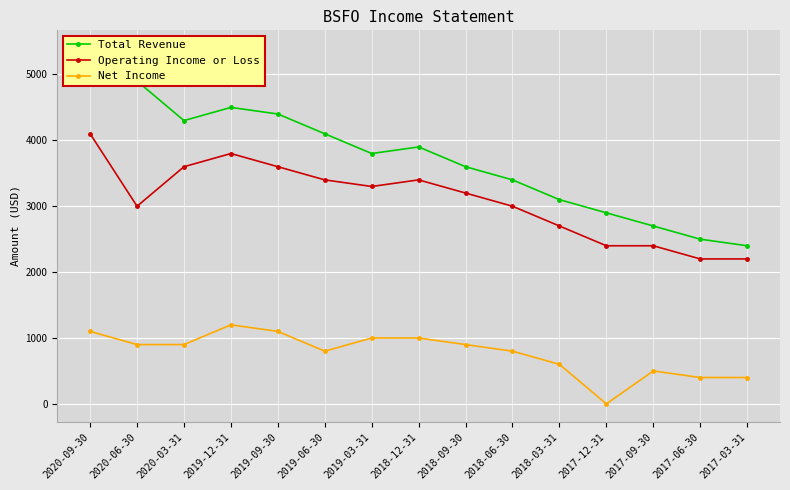

Rank the series by their maximum value, from highest to lowest.

Total Revenue, Operating Income or Loss, Net Income